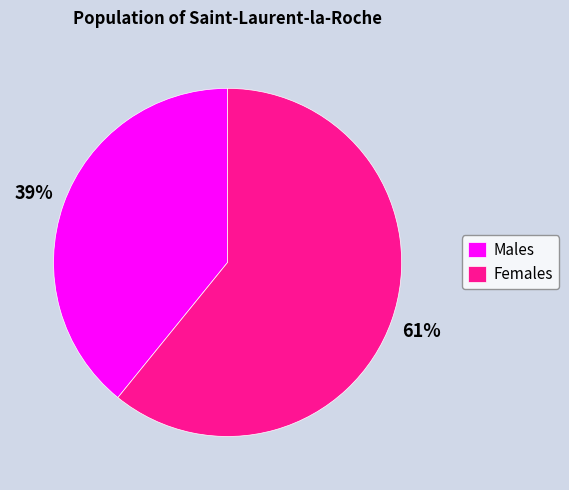

What percentage is the Females slice, to the nearest percent?

61%